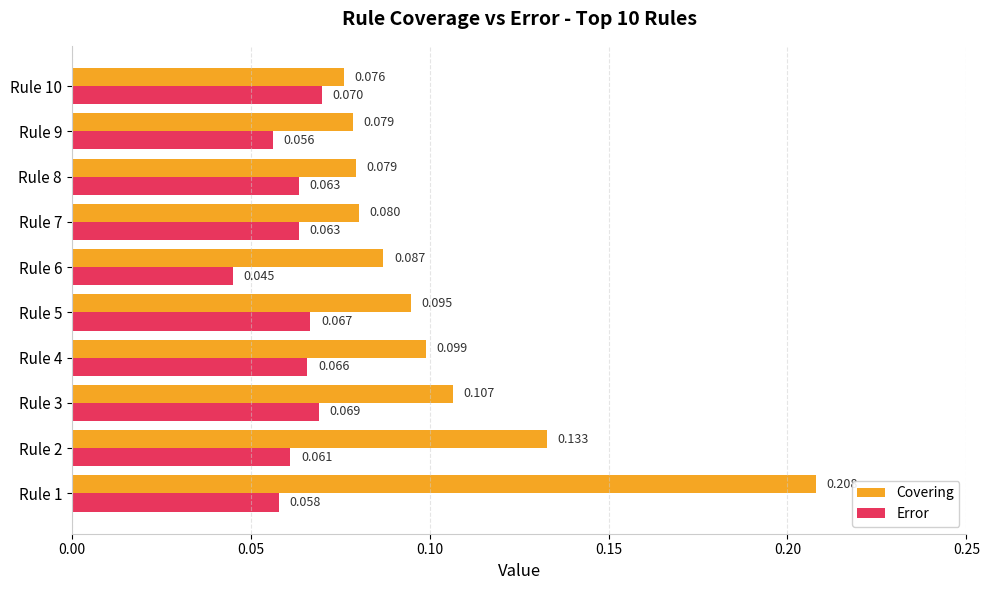

Is the value of Error at Rule 5 greater than the value of Covering at Rule 3?

No